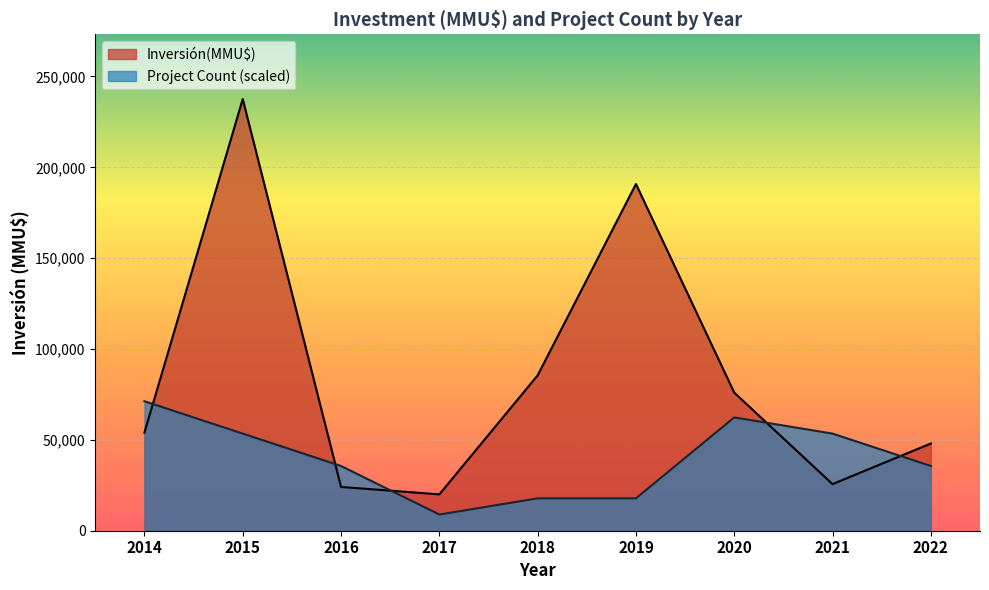

What is the difference between the maximum and minimum values in the Inversión(MMU$) series?

217550.0